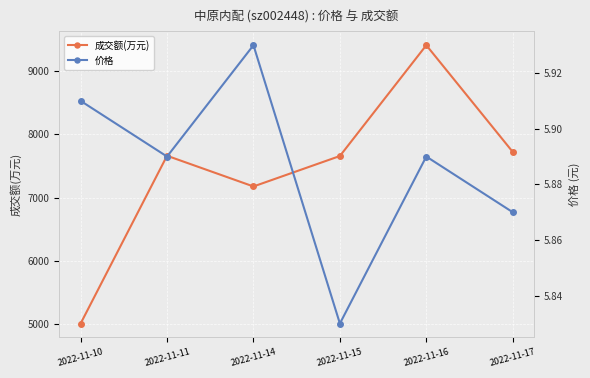

What is the sum of the 价格 values at 2022-11-10 and 2022-11-17?

11.8